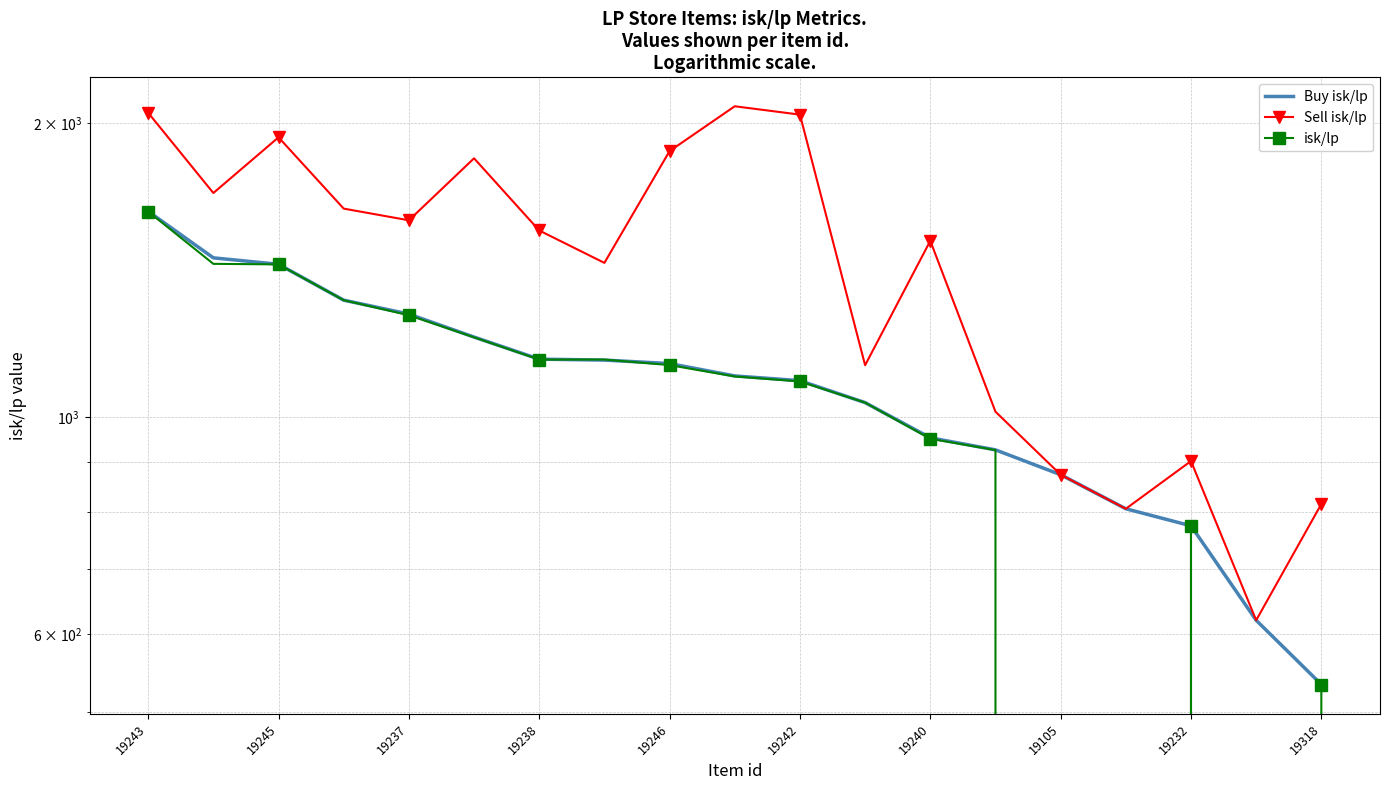

What is the difference between the maximum and minimum values in the isk/lp series?

2460.8